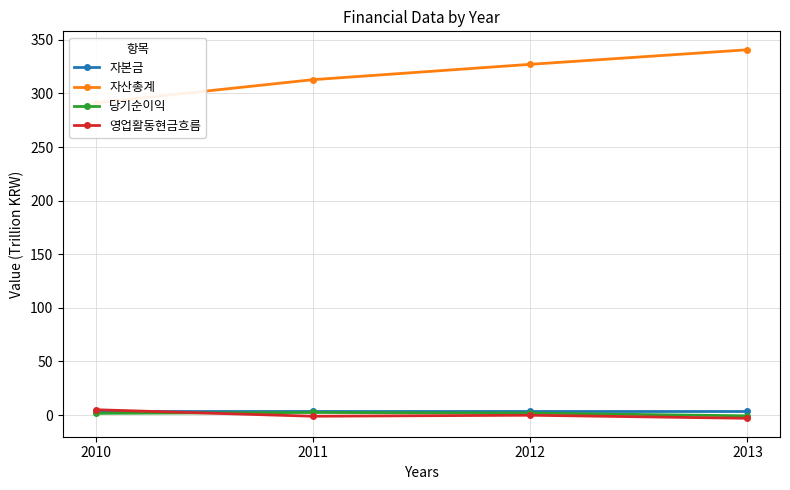

Where do 자본금 and 영업활동현금흐름 first cross each other?

2010 and 2011